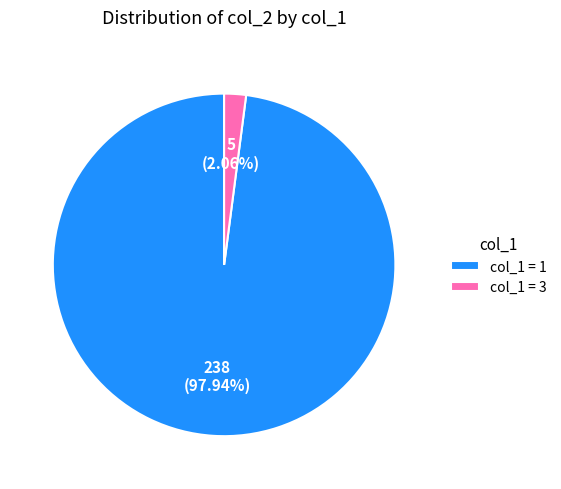

To the nearest percent, what is the difference between the largest and smallest slice percentages?

96%